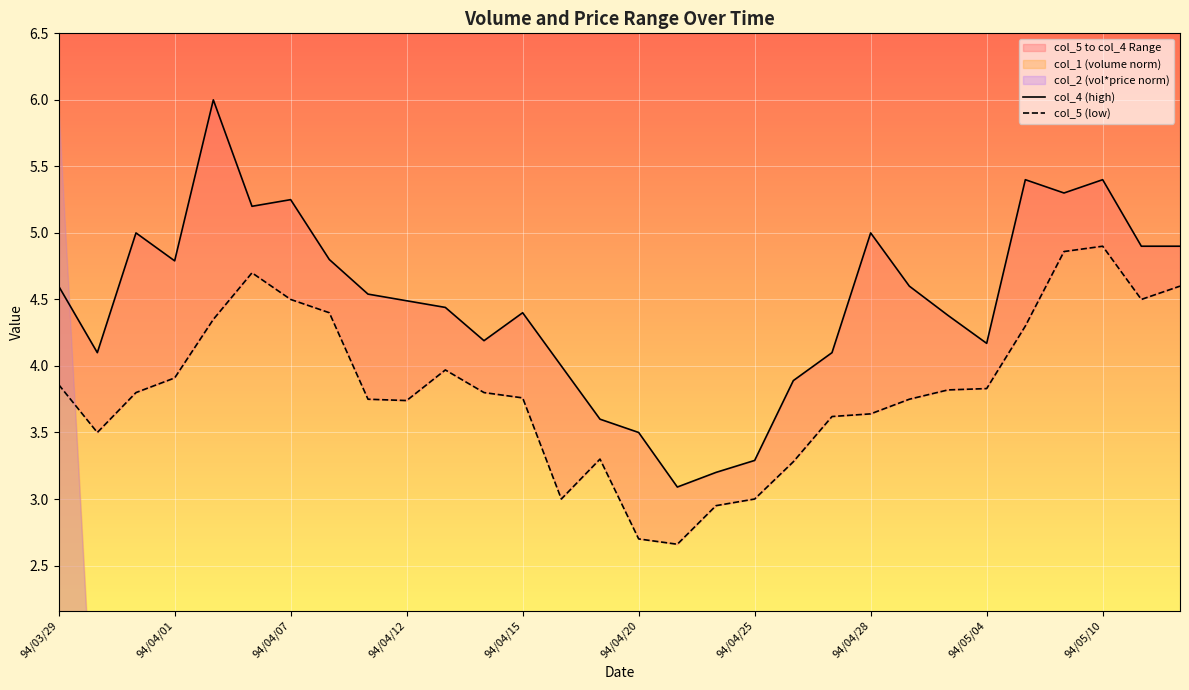

How many data points in col_4 (high) are less than 4?

6